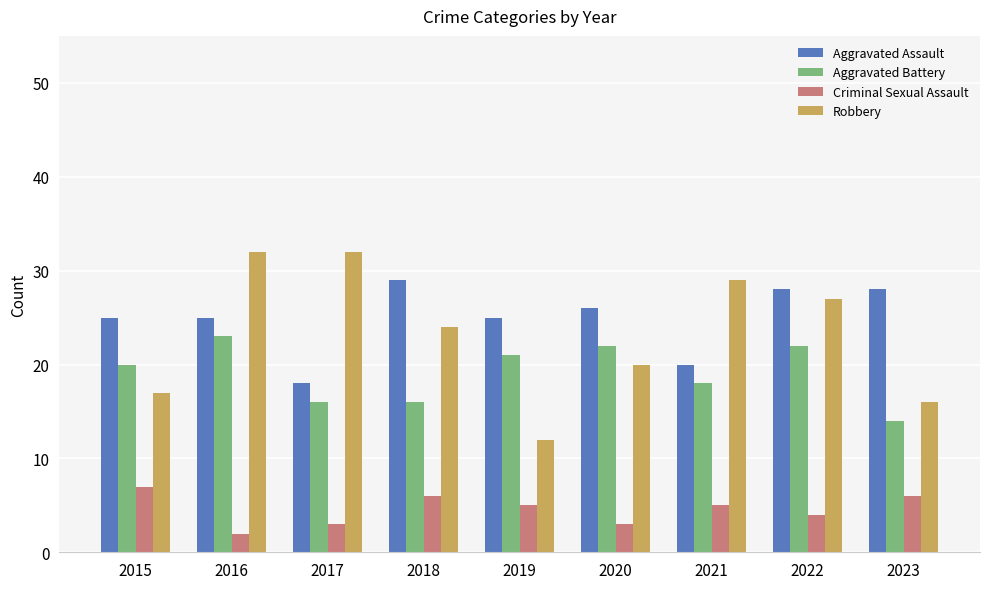

What is the total value across all series at 2016?

82